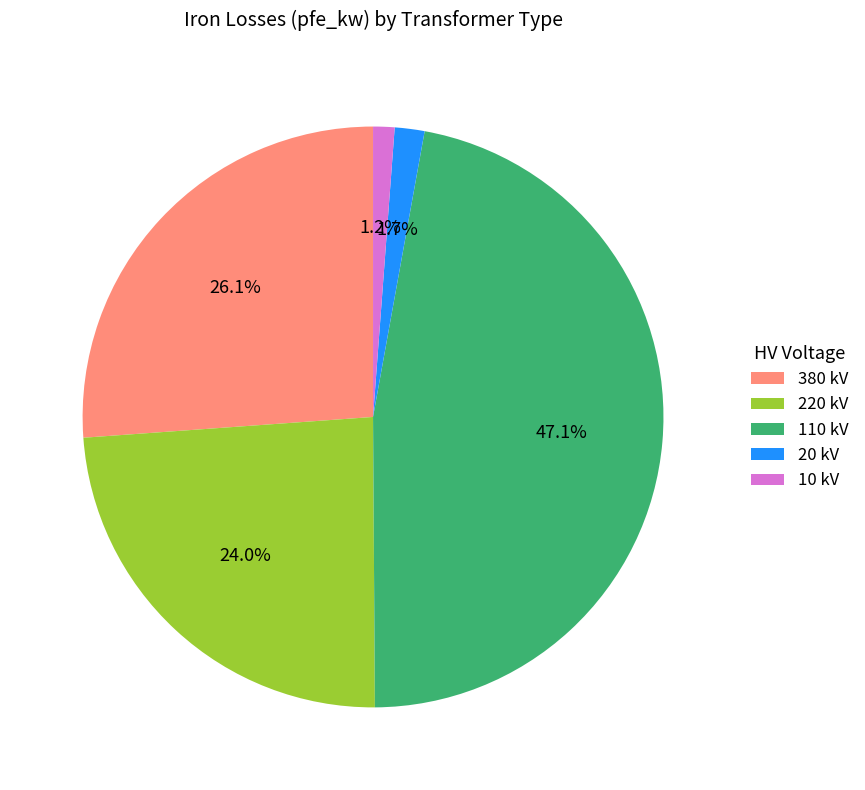

Does any single category account for the majority?

No